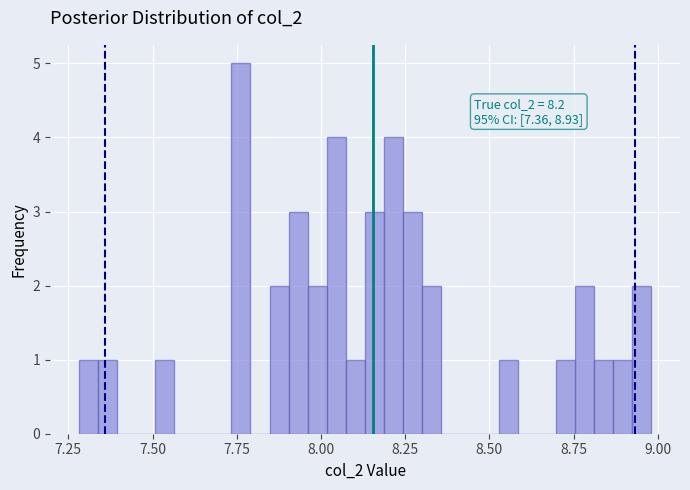

Around what value on the x-axis is the tallest bar? Give the approximate position of its centre, as read against the axis.

7.75